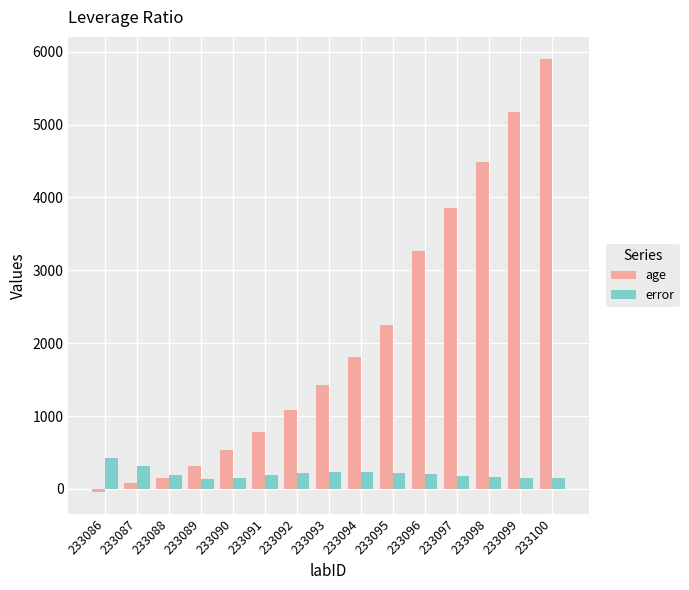

How many values in the error series exceed 194?

8